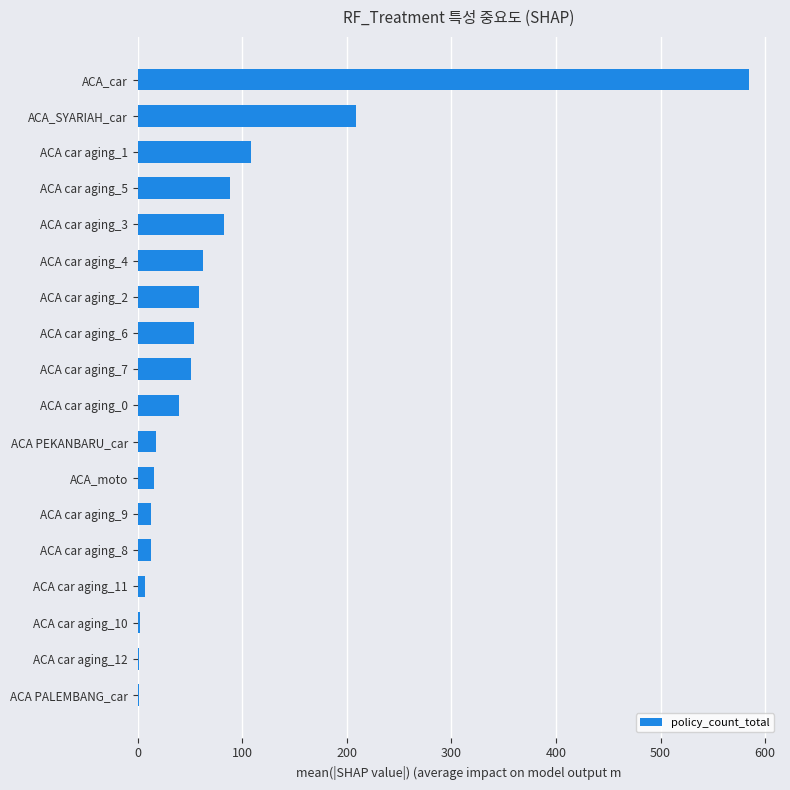

Which category has the highest value across all series?

ACA_car